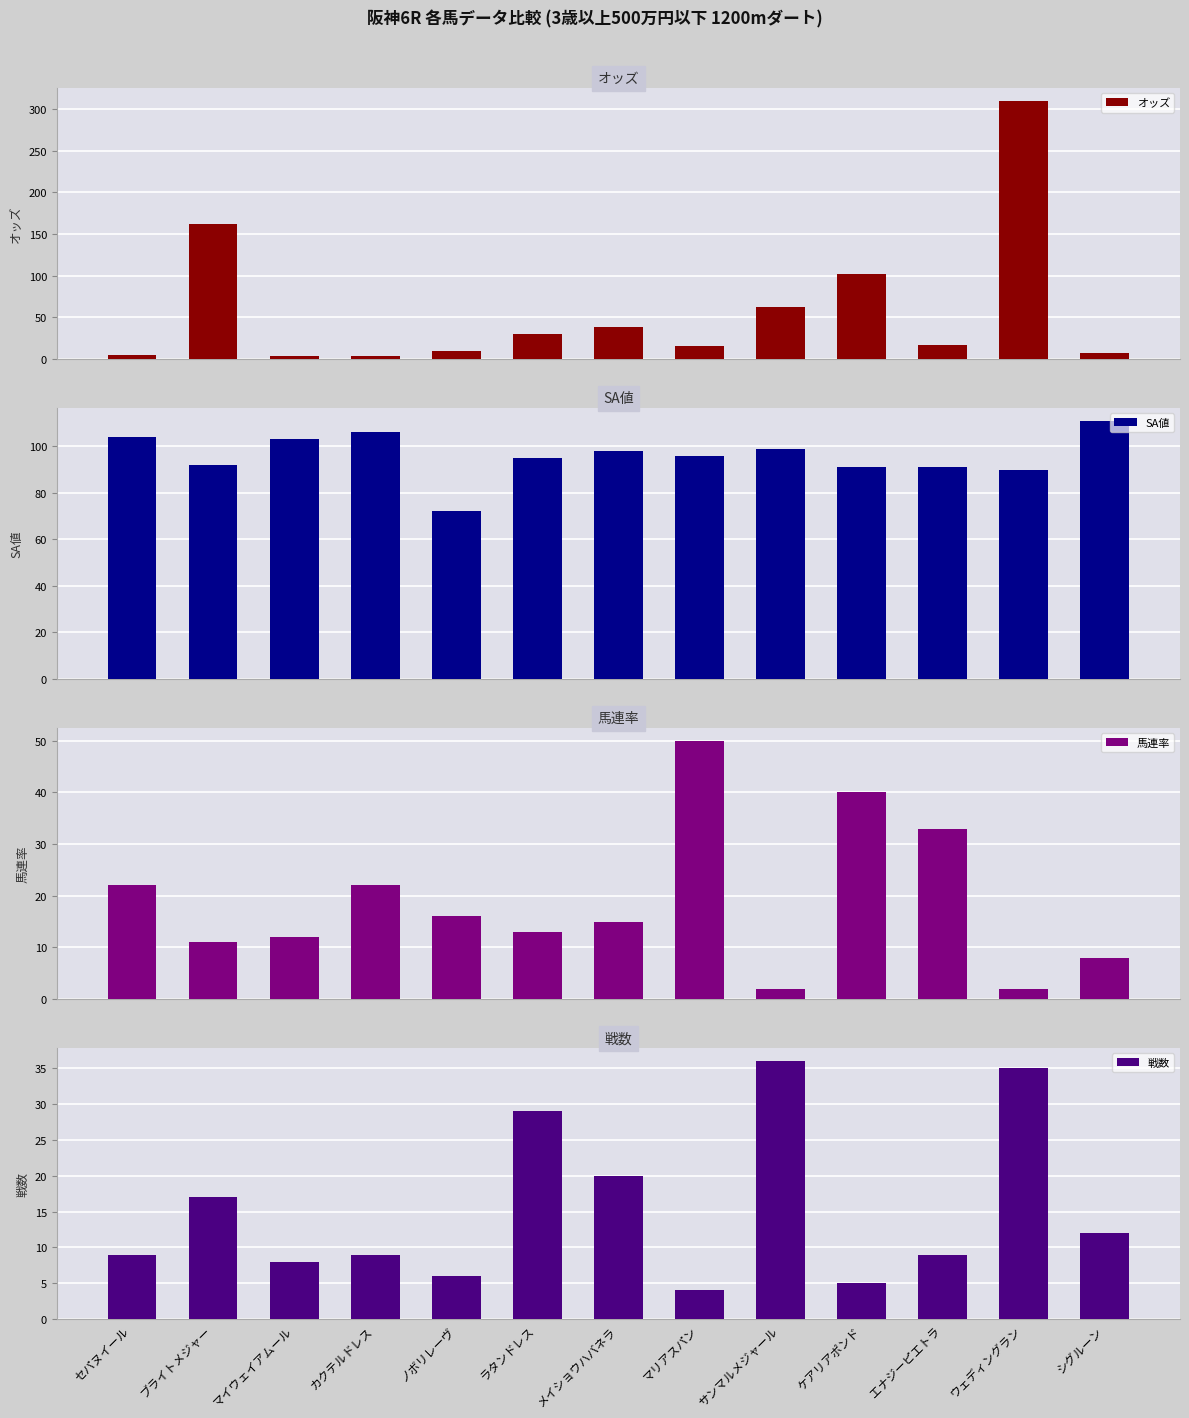

What is the spread (max minus min) of values at エナジーピエトラ?

82.0